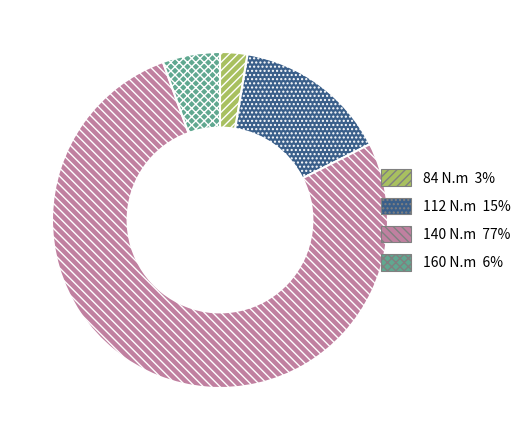

What is the majority slice?

140 N.m